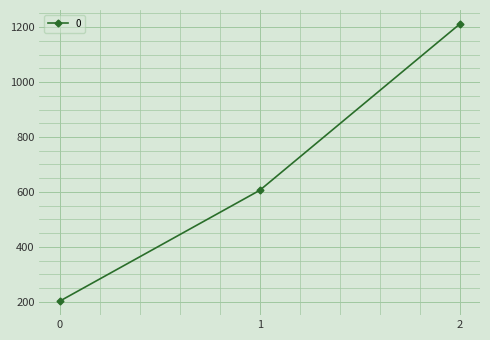

At which category does the chart reach its peak across all series?

2